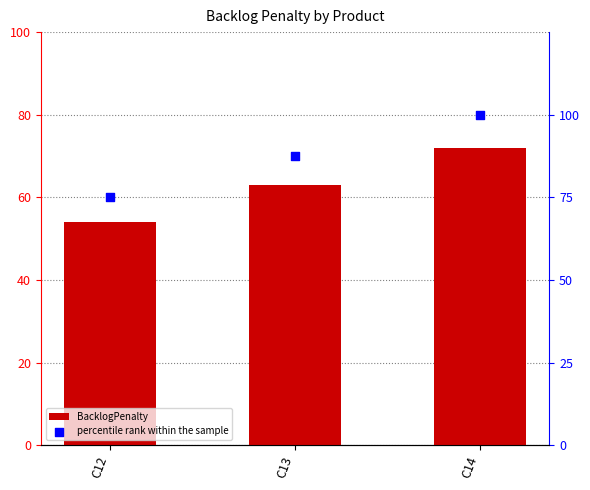

At which category is the sum across all series the highest?

C14